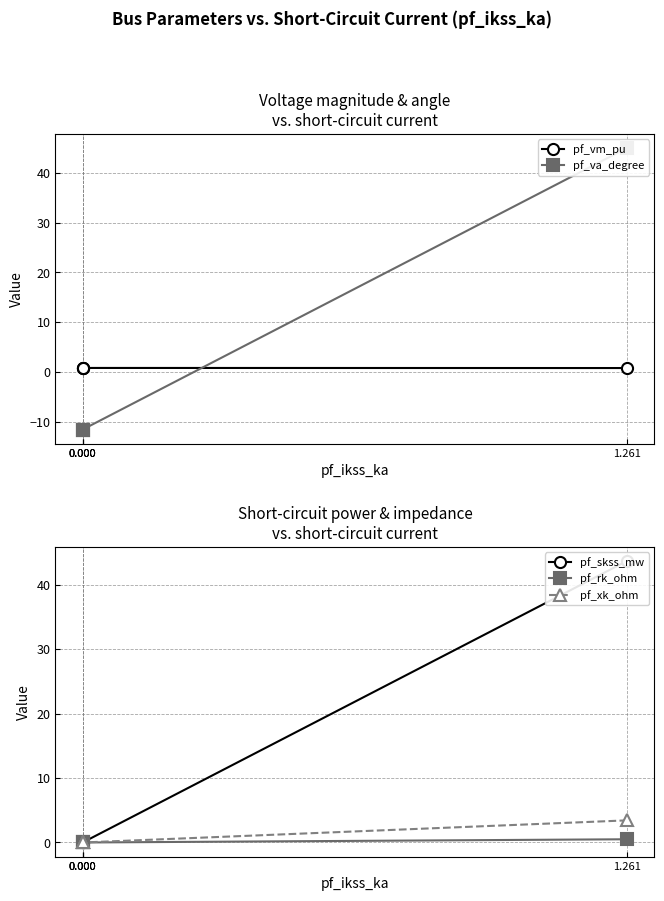

At which category is the sum across all series the highest?

1.261